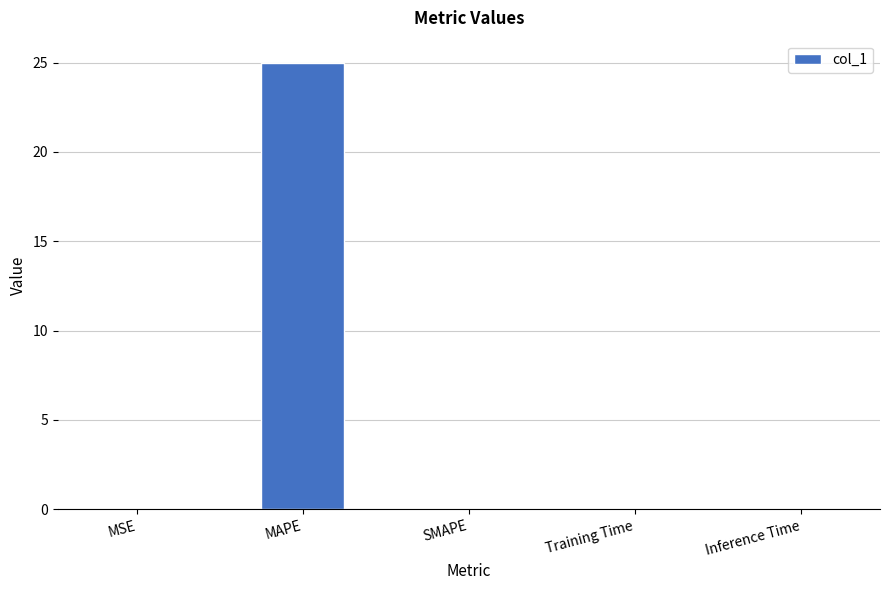

The value at SMAPE is 0.0. True or false?

True